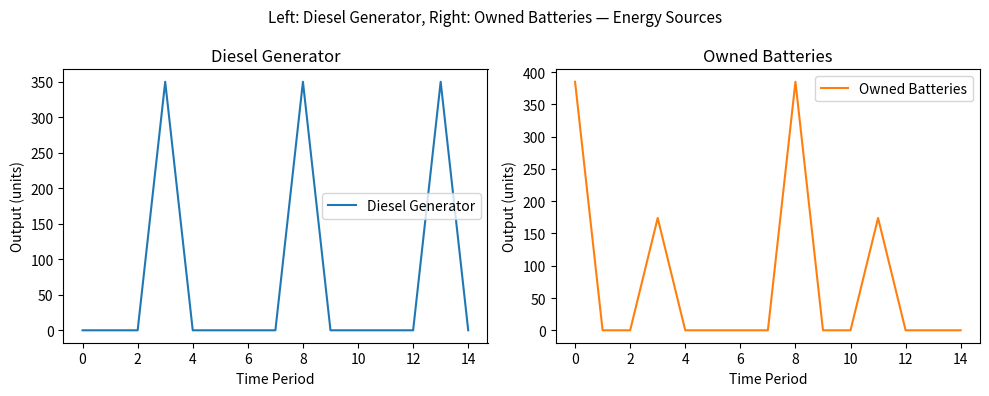

Rank the categories by Diesel Generator value from highest to lowest.

4, 14, 13, −2, 0, 2, 6, 8, 10, 12, 16, 10, 11, 12, 14